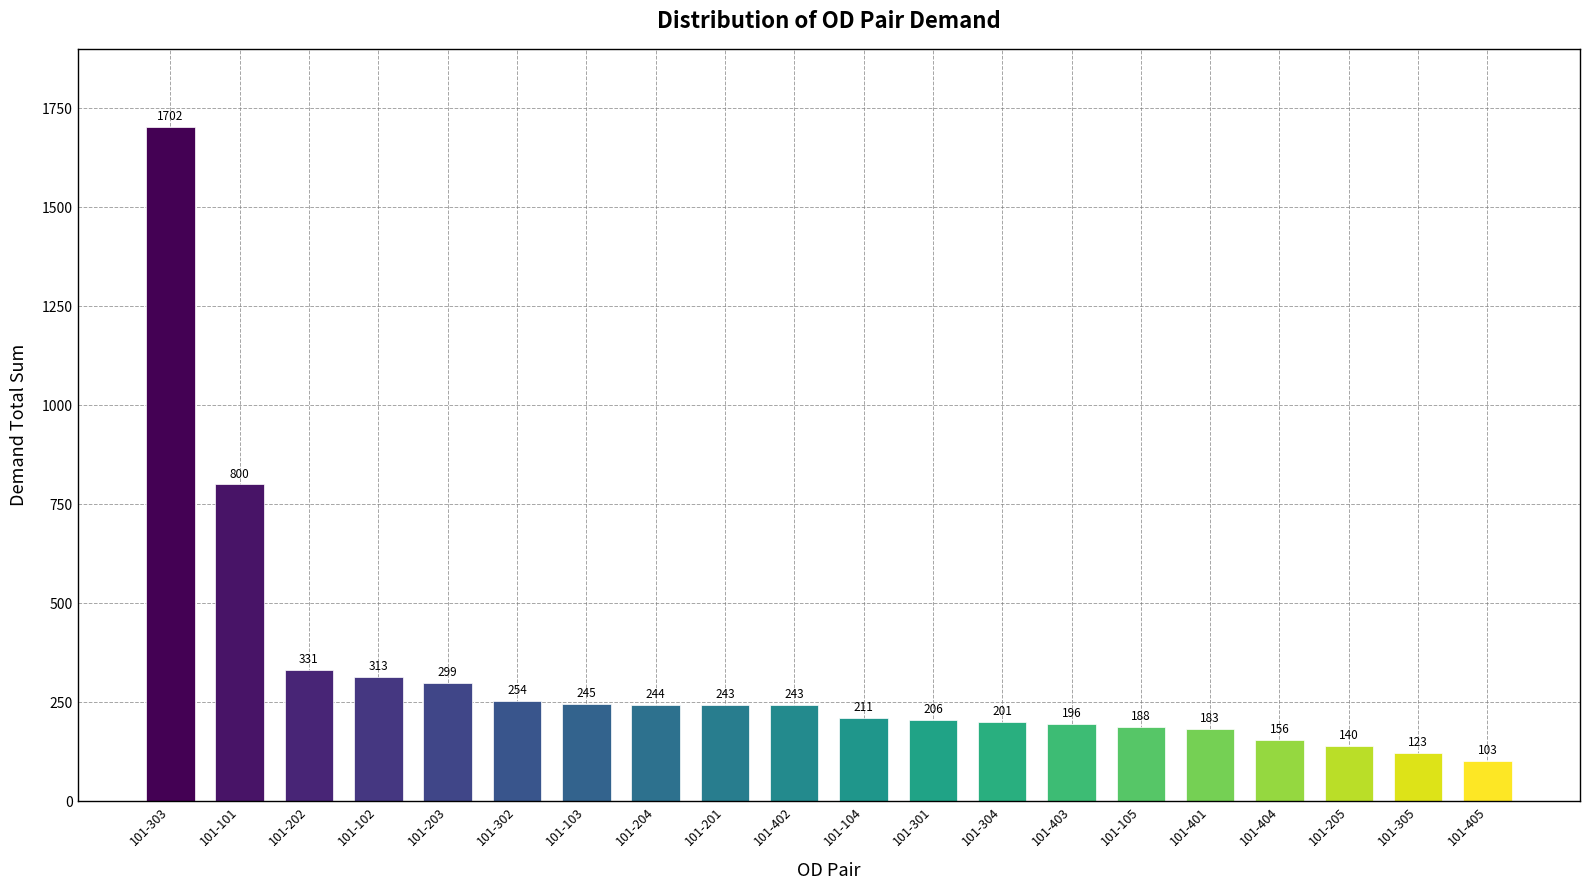

What is the difference between the maximum and minimum values?

1599.6